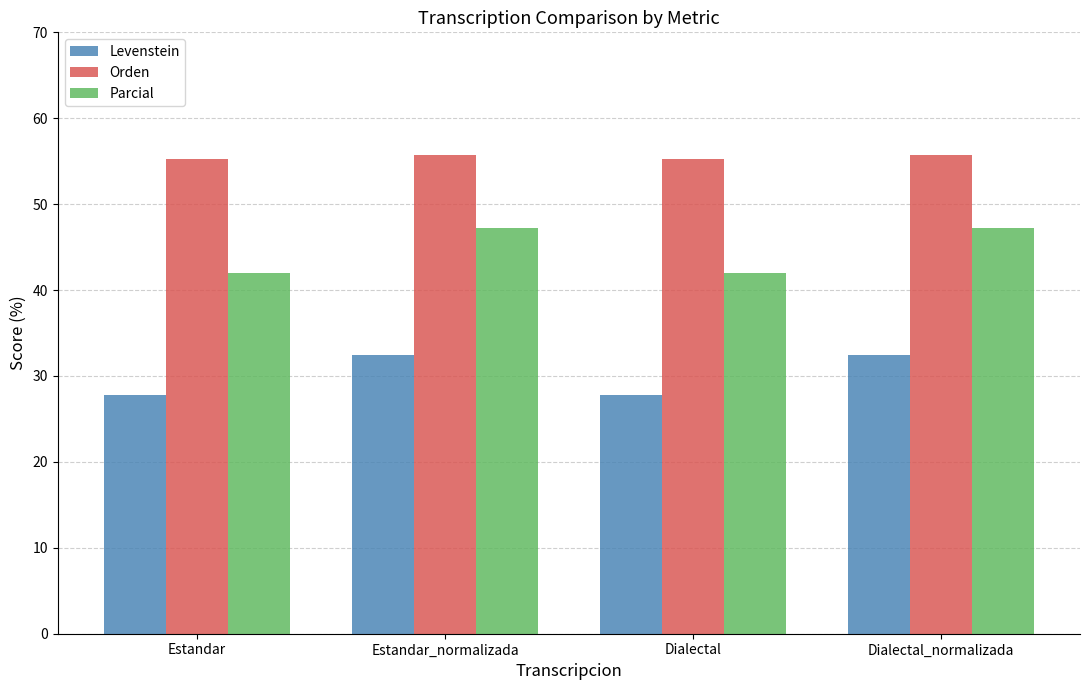

What is the sum of all Orden values?

222.0